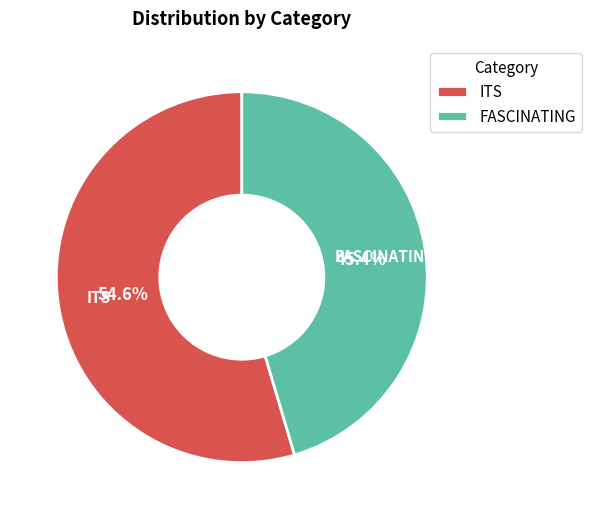

Which category has the smallest portion of the pie?

FASCINATING